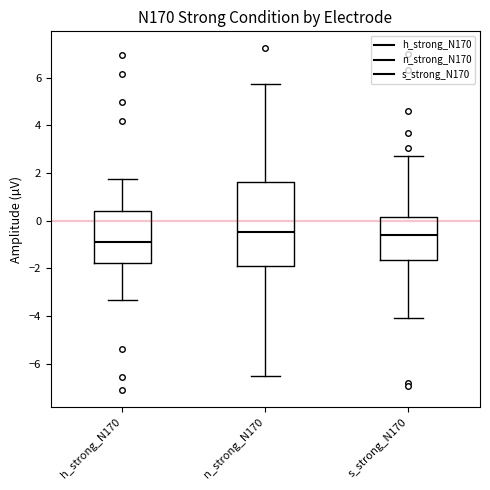

Comparing the boxes themselves (not the whiskers), which one is the tallest?

n_strong_N170